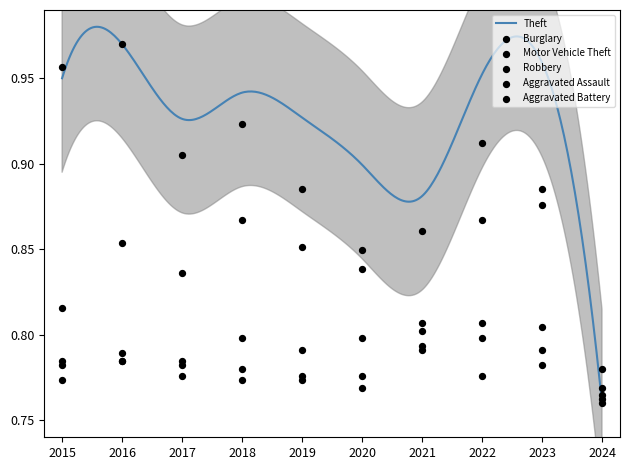

Is the value of Burglary at 2017 greater than the value of Robbery at 2023?

Yes